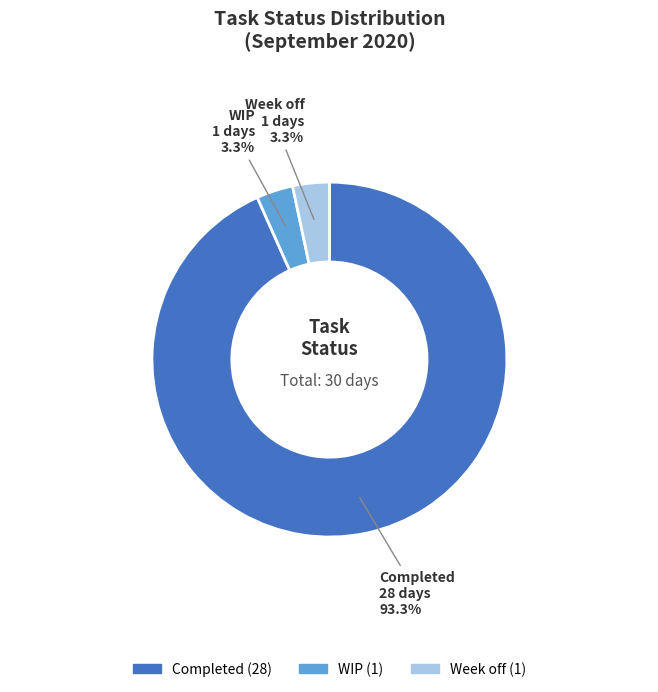

How many slices are in this pie chart?

3